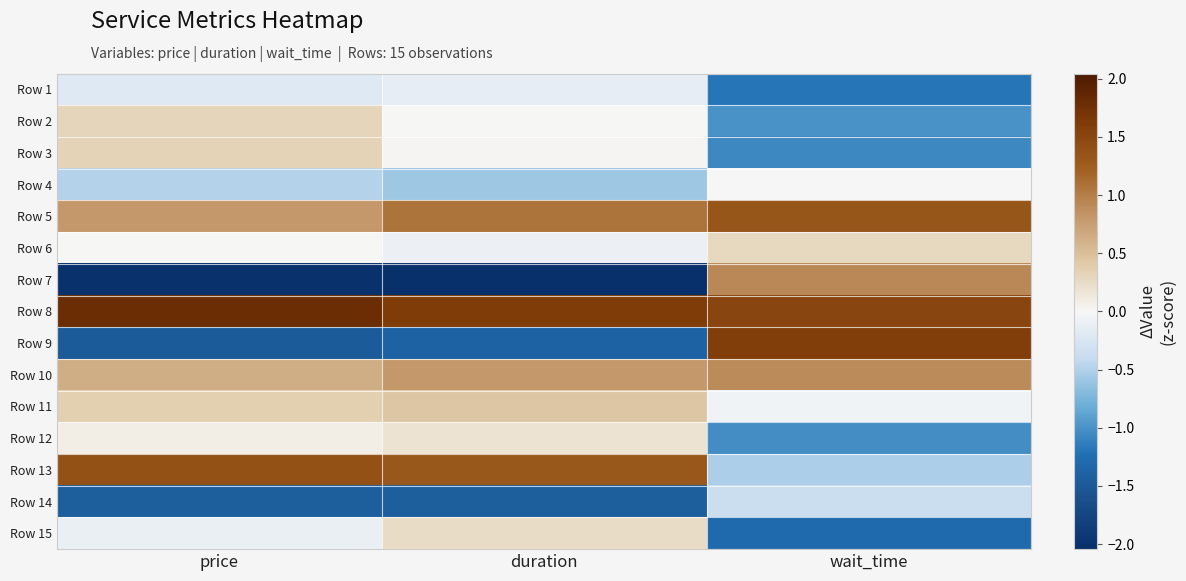

At how many categories does at least one series exceed 0?

3